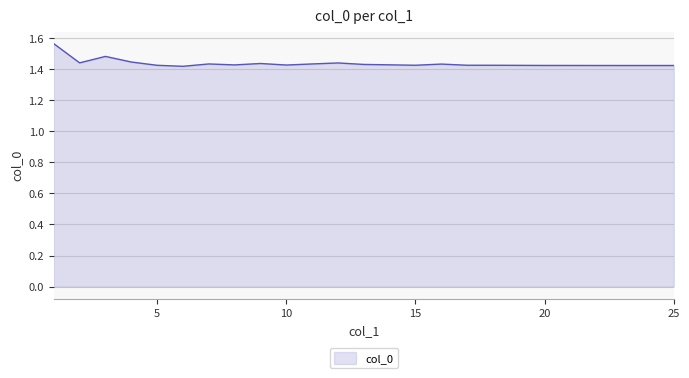

What is the maximum value shown in the chart?

1.6